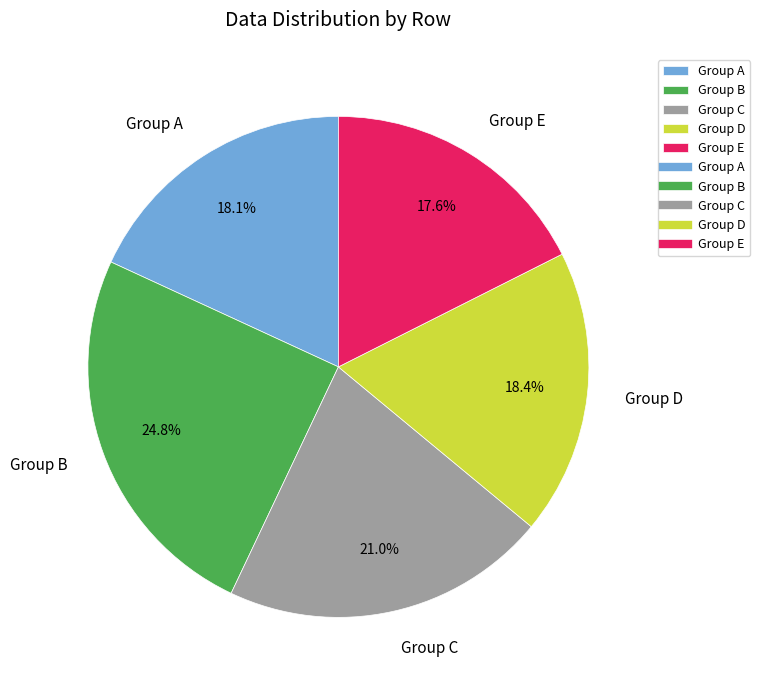

Combined, do Group D and Group B account for over 50%?

No